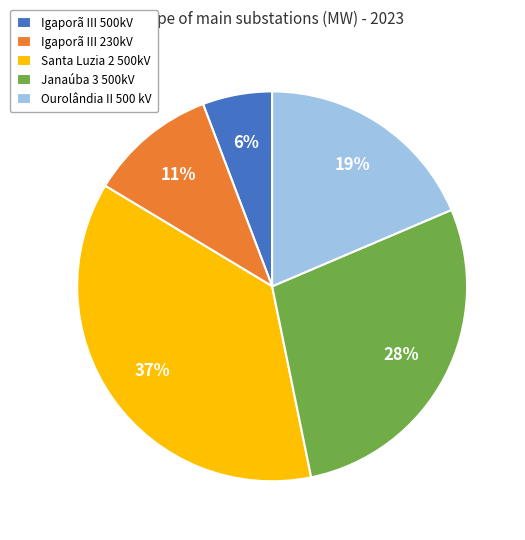

True or false: Ourolândia II 500 kV accounts for 4% of the total.

False